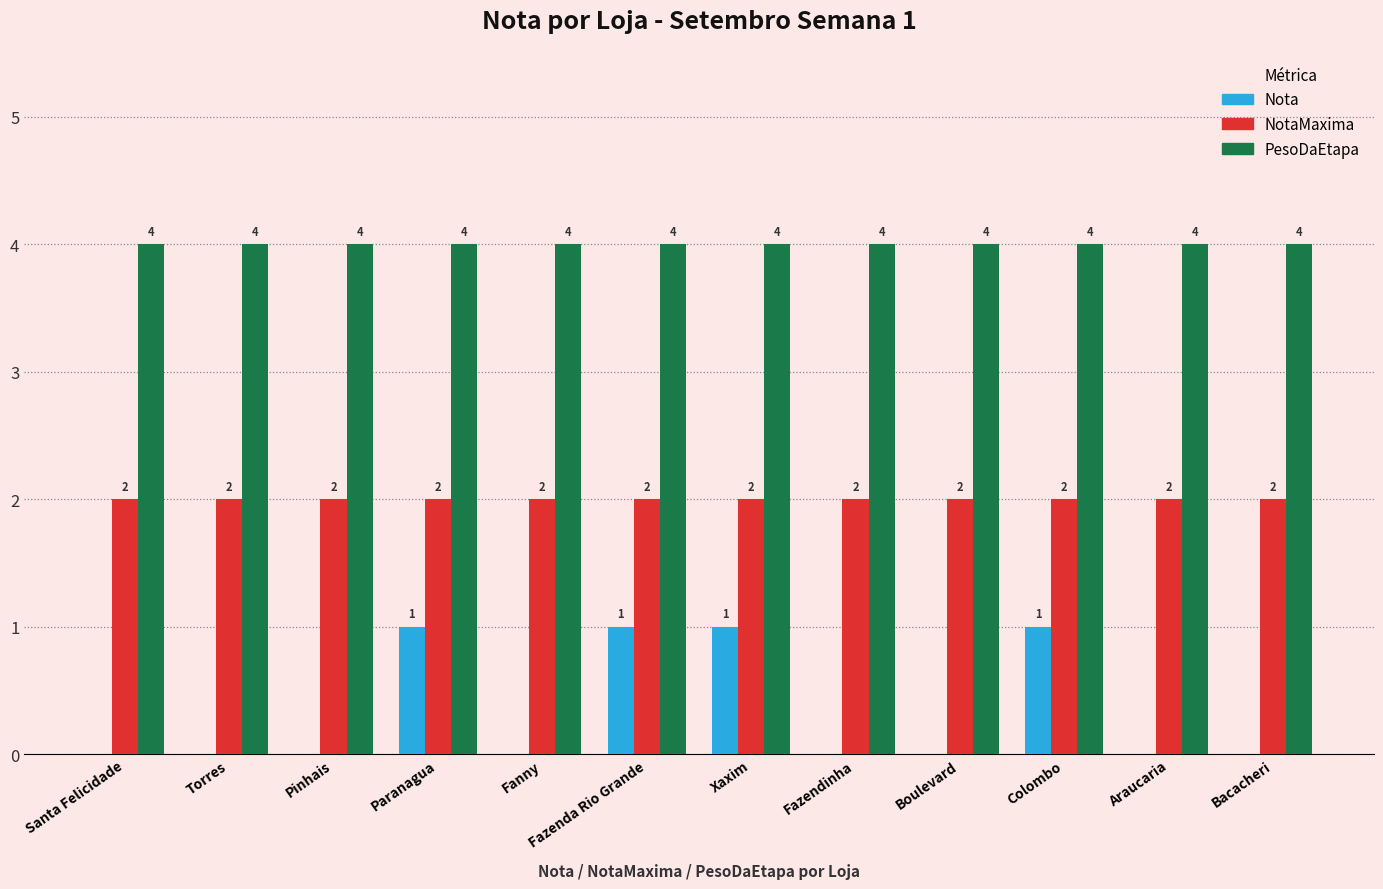

What is the maximum value for PesoDaEtapa?

4